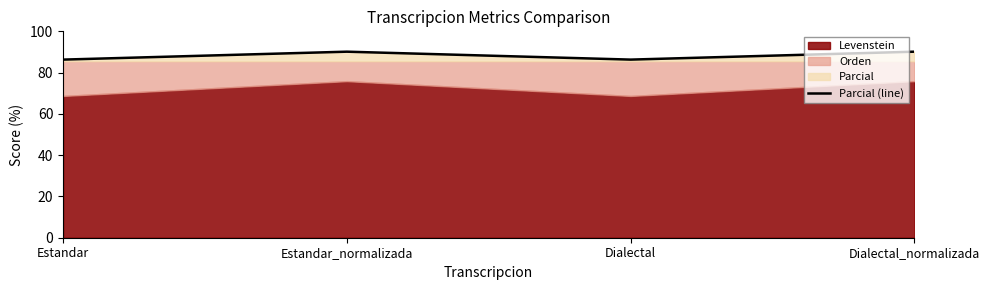

True or false: the data shows 24.9 at Estandar_normalizada.

False